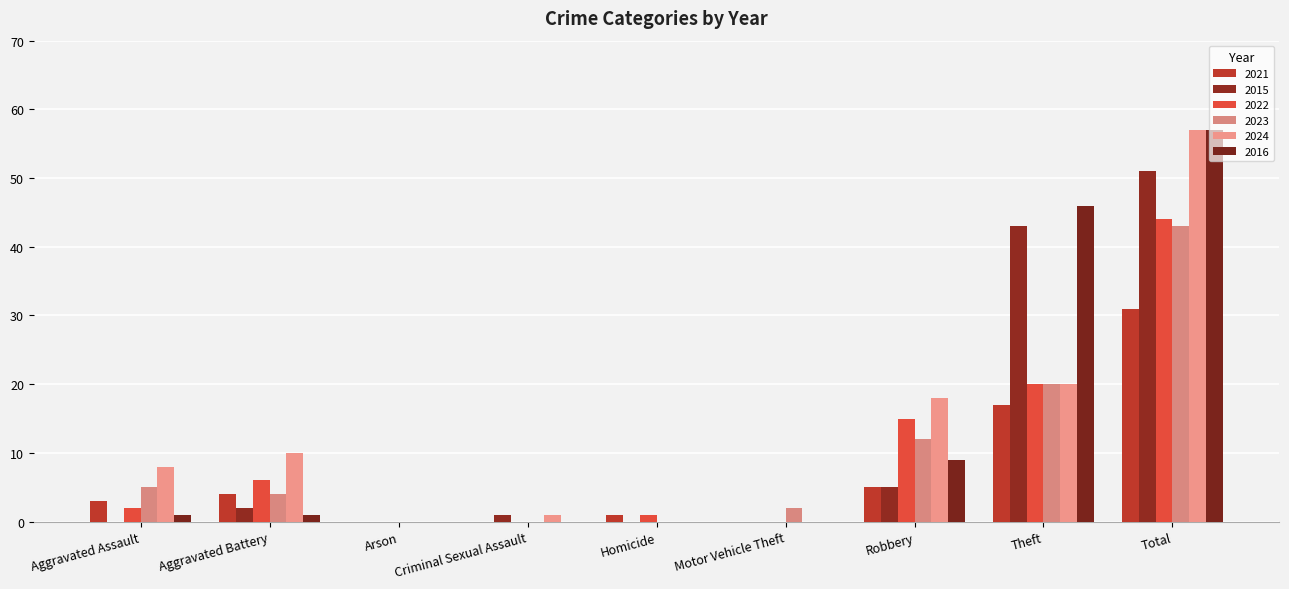

Which series changed the most between Arson and Theft?

2016